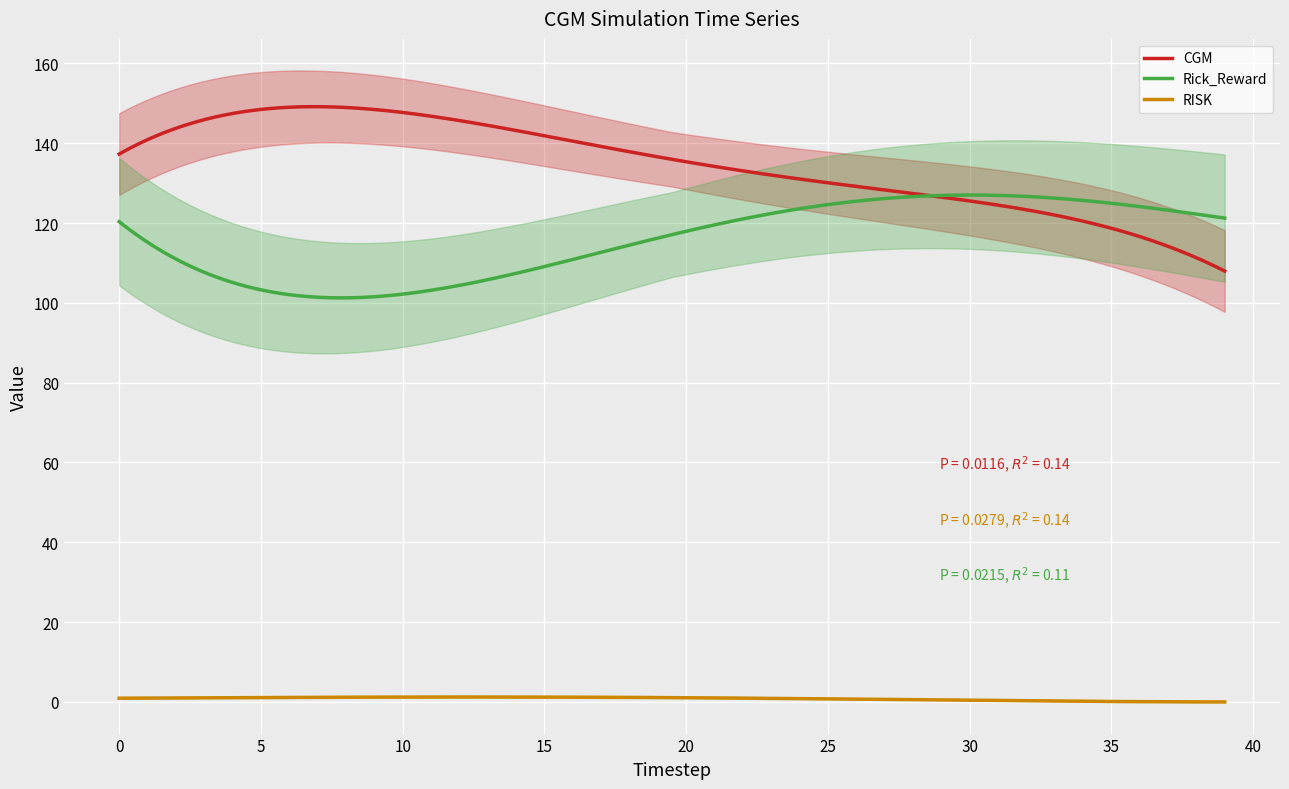

True or false: RISK has more than 1 points higher than both neighbors.

False